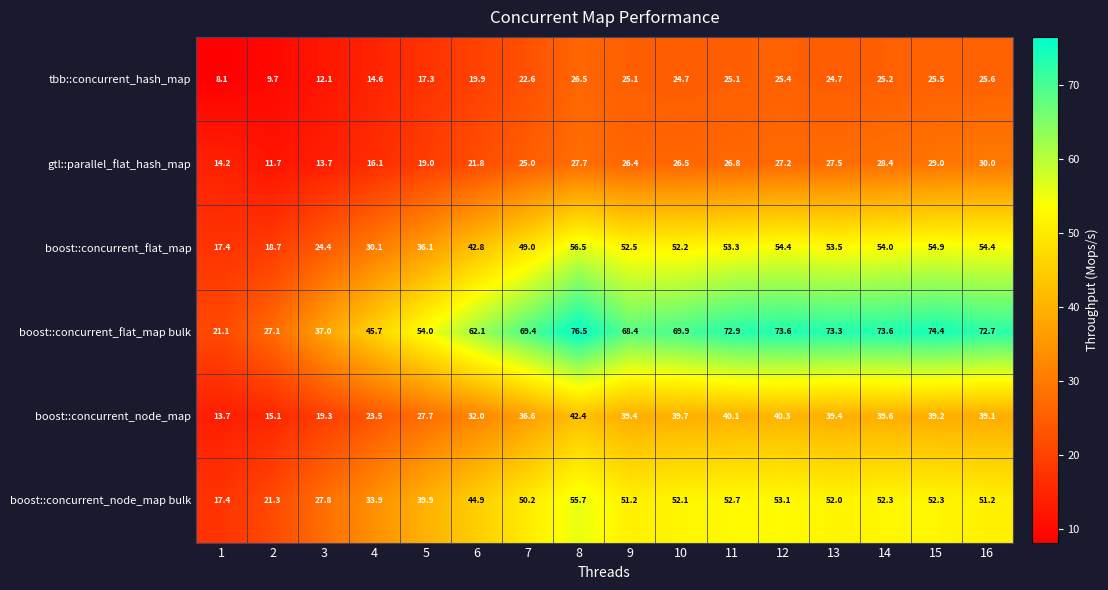

At which category does the chart reach its peak across all series?

8